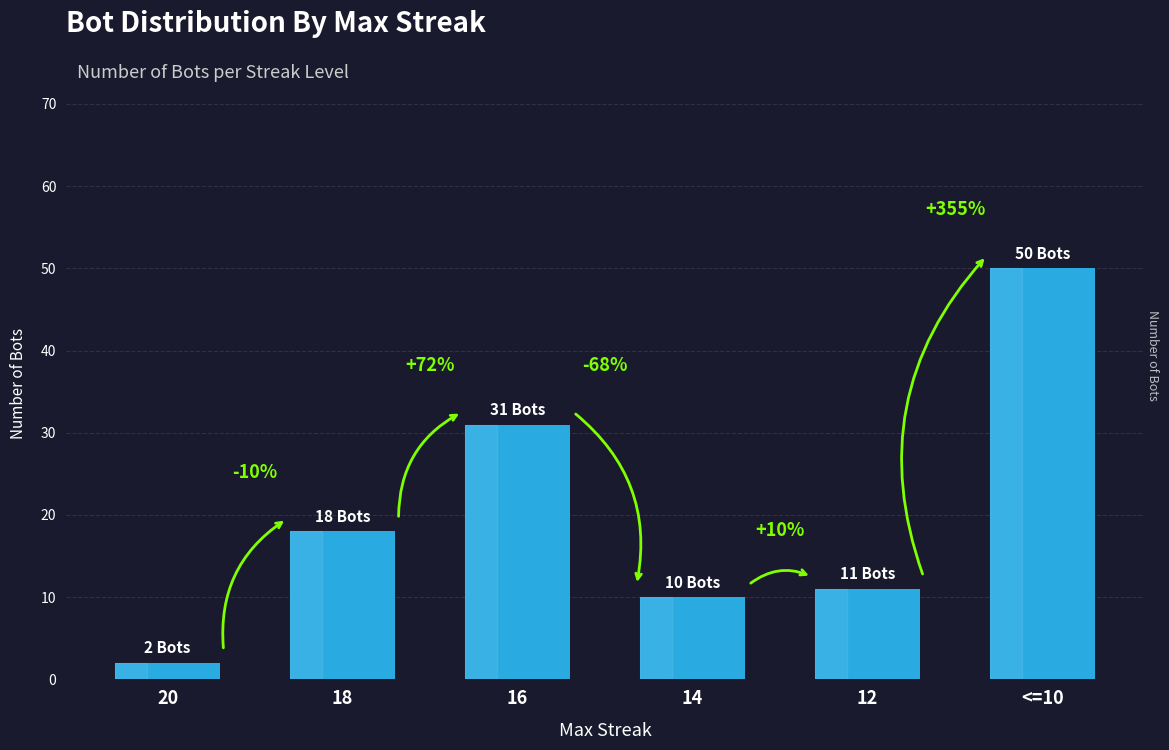

Does the chart contain any negative values?

No